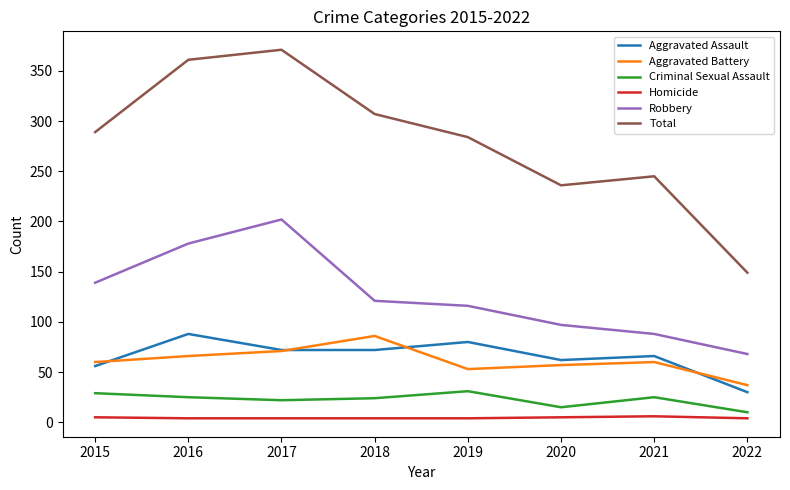

Is it true that Aggravated Battery equals 51 at 2018?

False